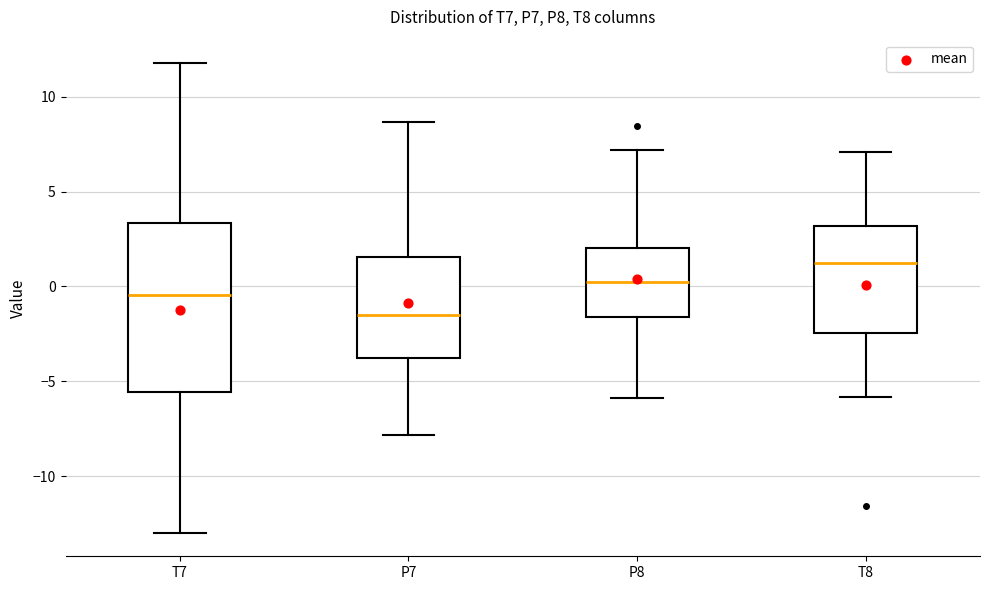

Which box's median line is the lowest?

P7